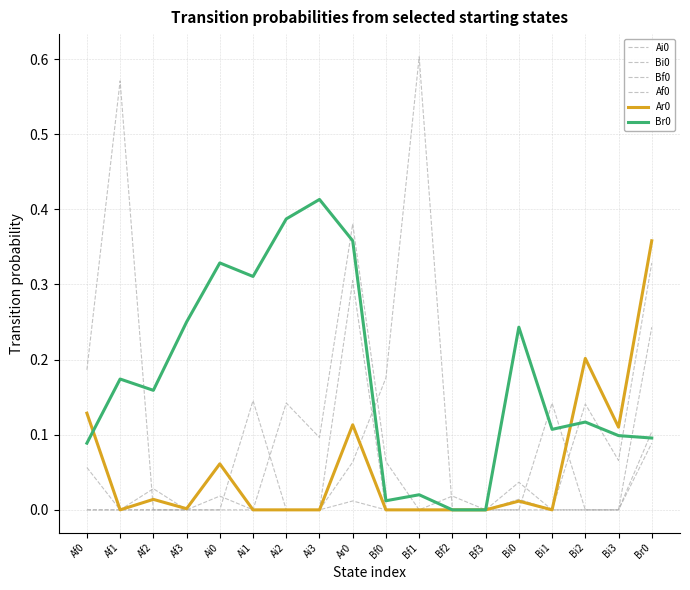

Does the chart have visible grid lines?

Yes